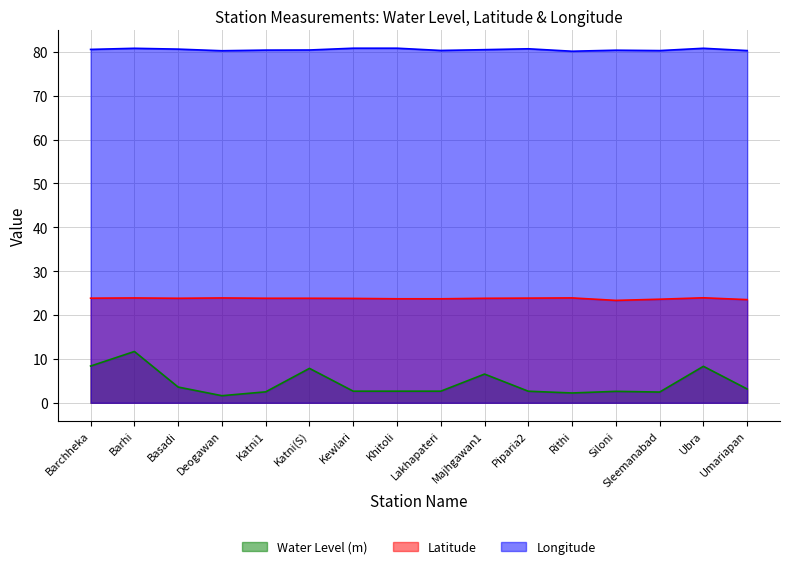

True or false: Latitude and Longitude cross at least once.

False